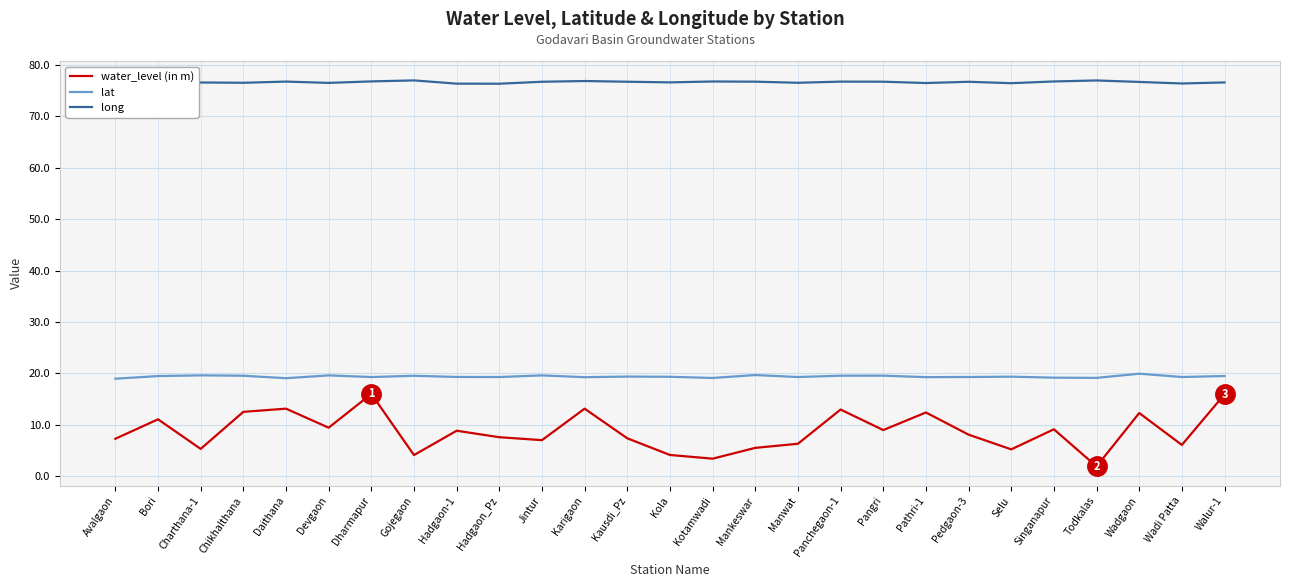

Which label corresponds to the smallest value in the chart?

Todkalas